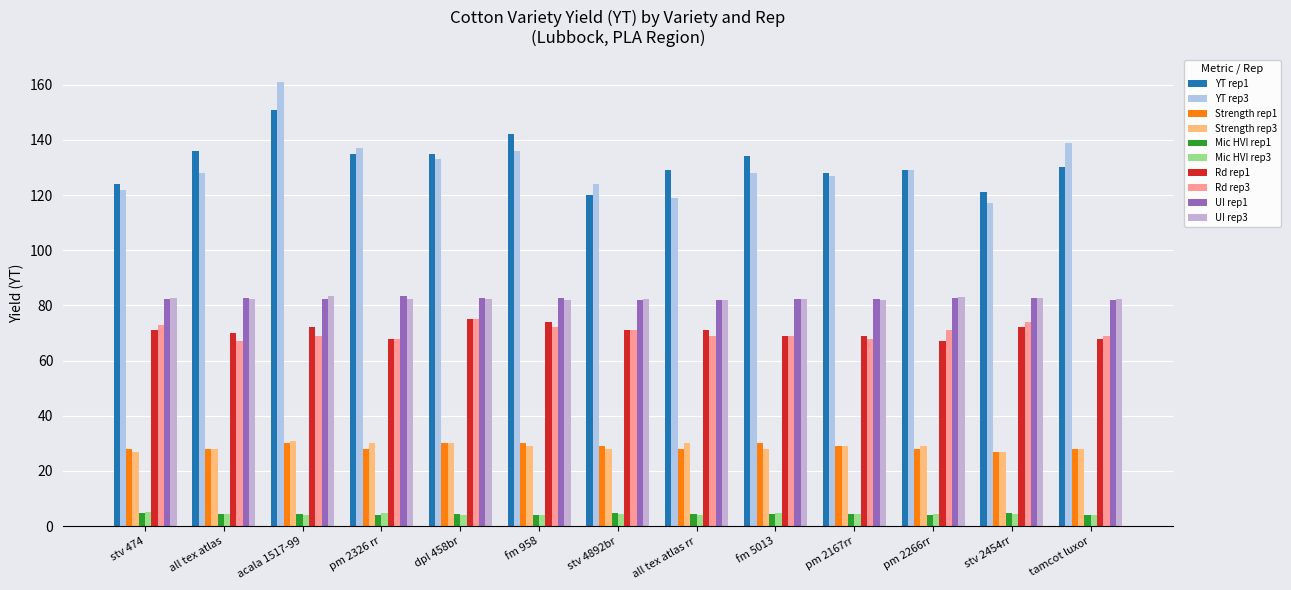

What position from the left is pm 2326 rr?

4